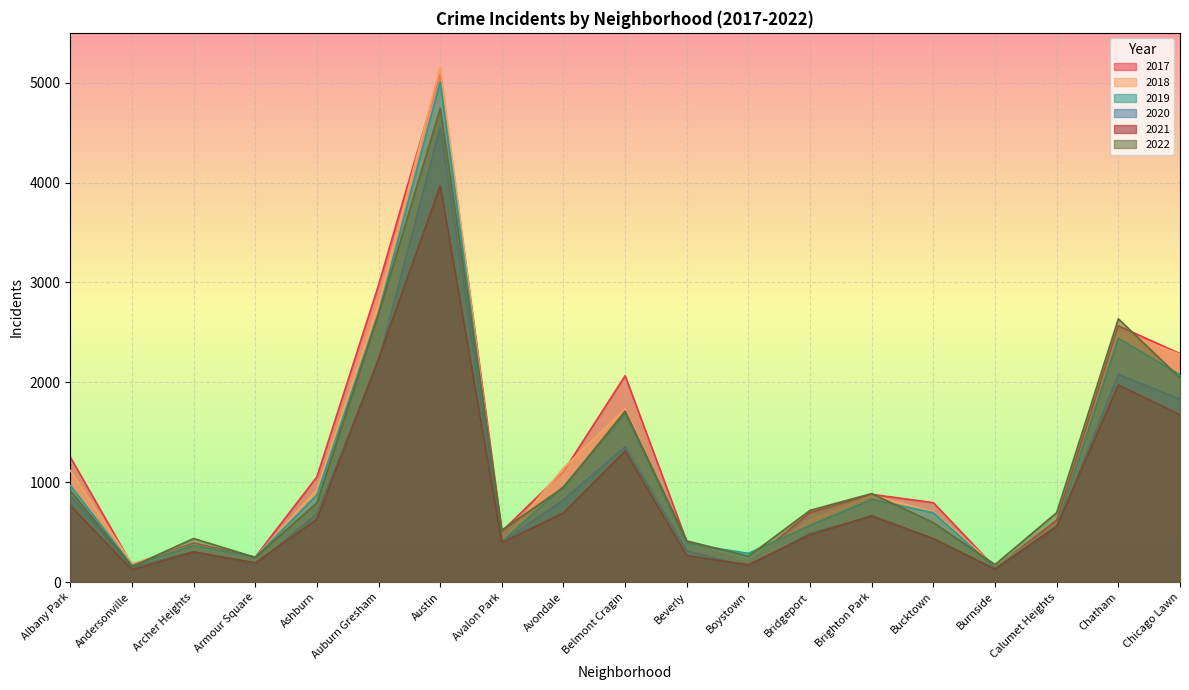

What is the sum of all 2022 values?

21575